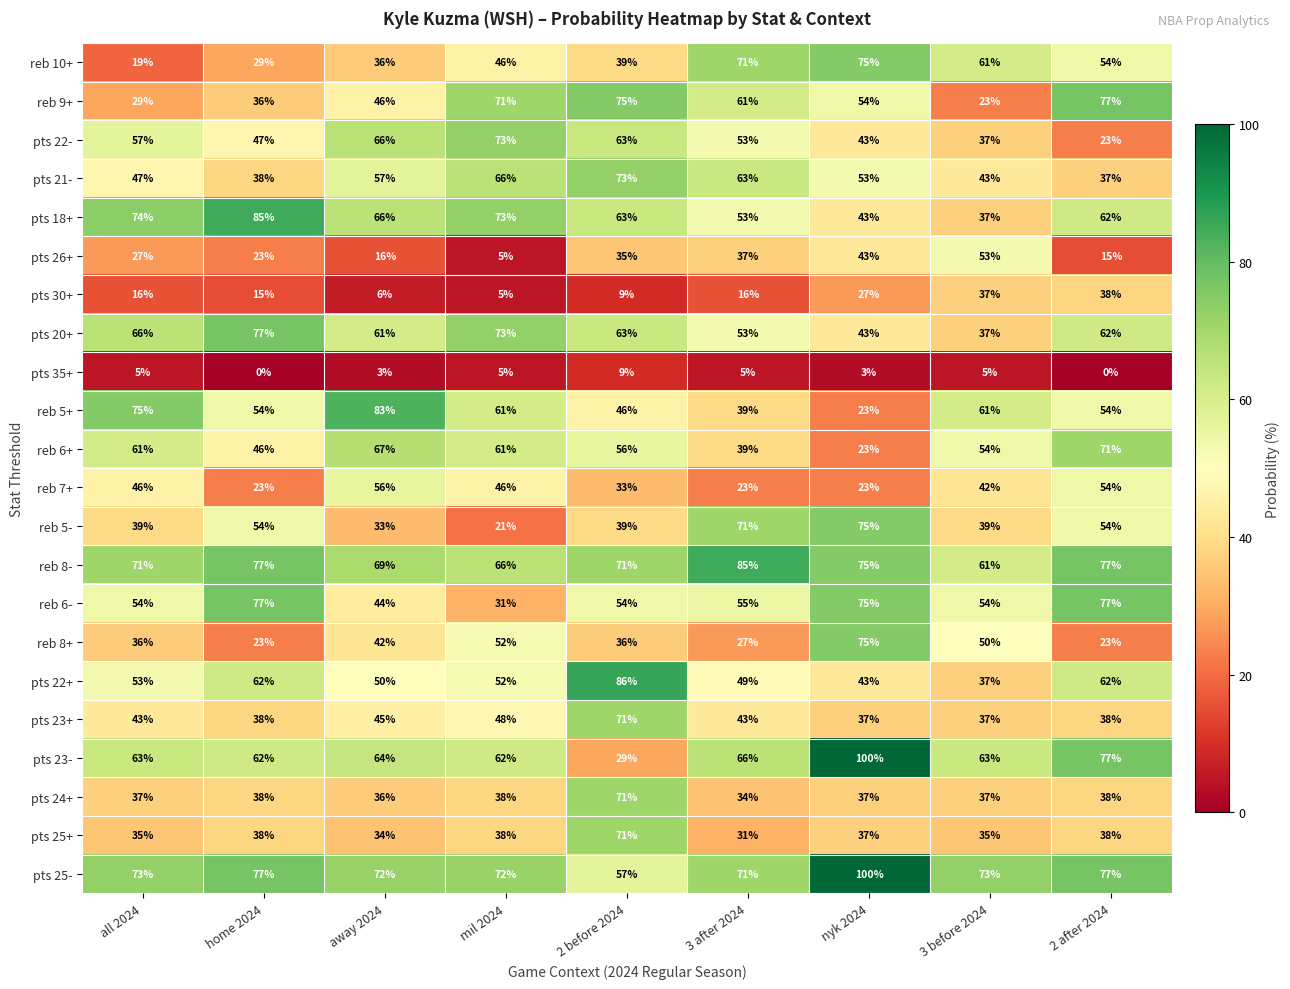

Between nyk 2024 and 3 before 2024, which series saw the biggest shift?

reb 5+